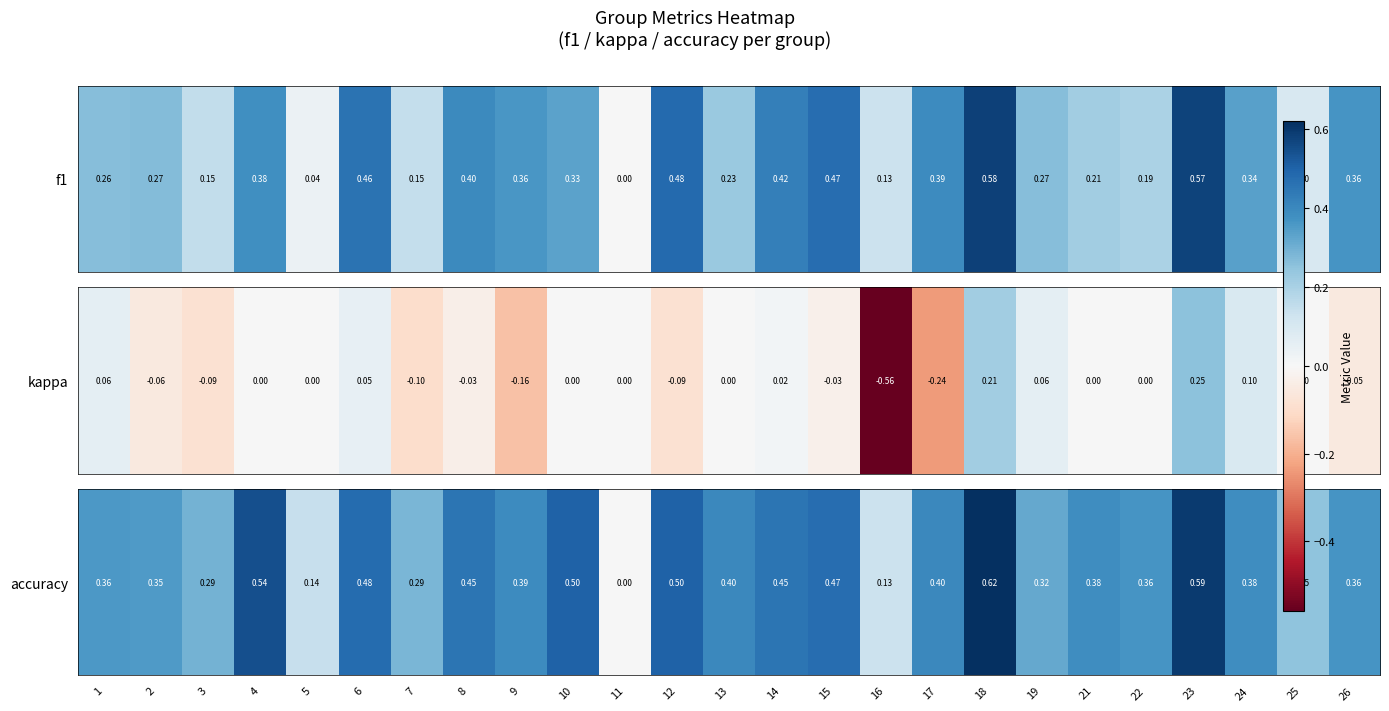

Between 21 and 10, which is larger?

10